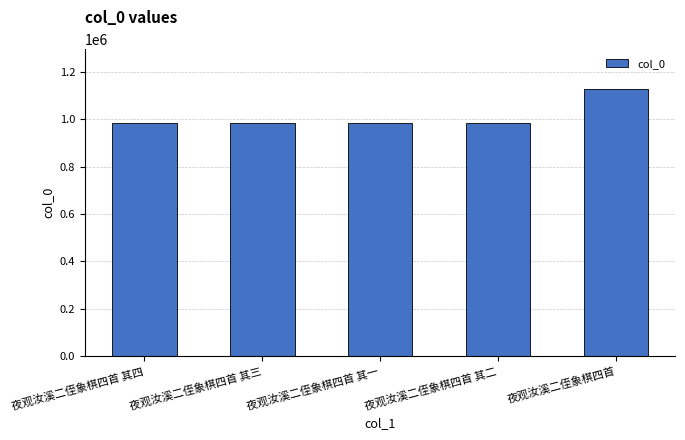

What is the sum of all values?

5068692